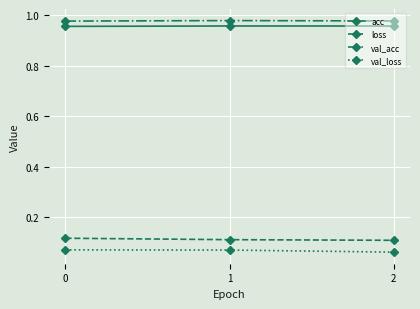

What is the sum of all val_acc values?

2.9